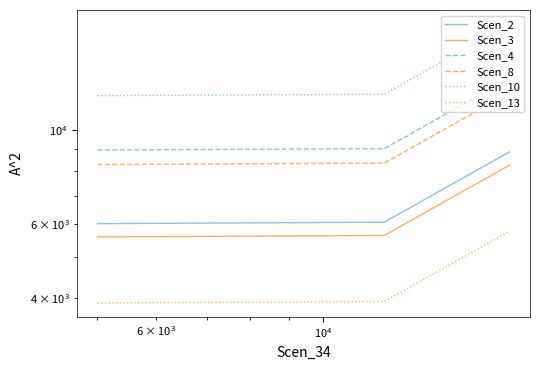

How many values in the Scen_13 series are below 4503?

13